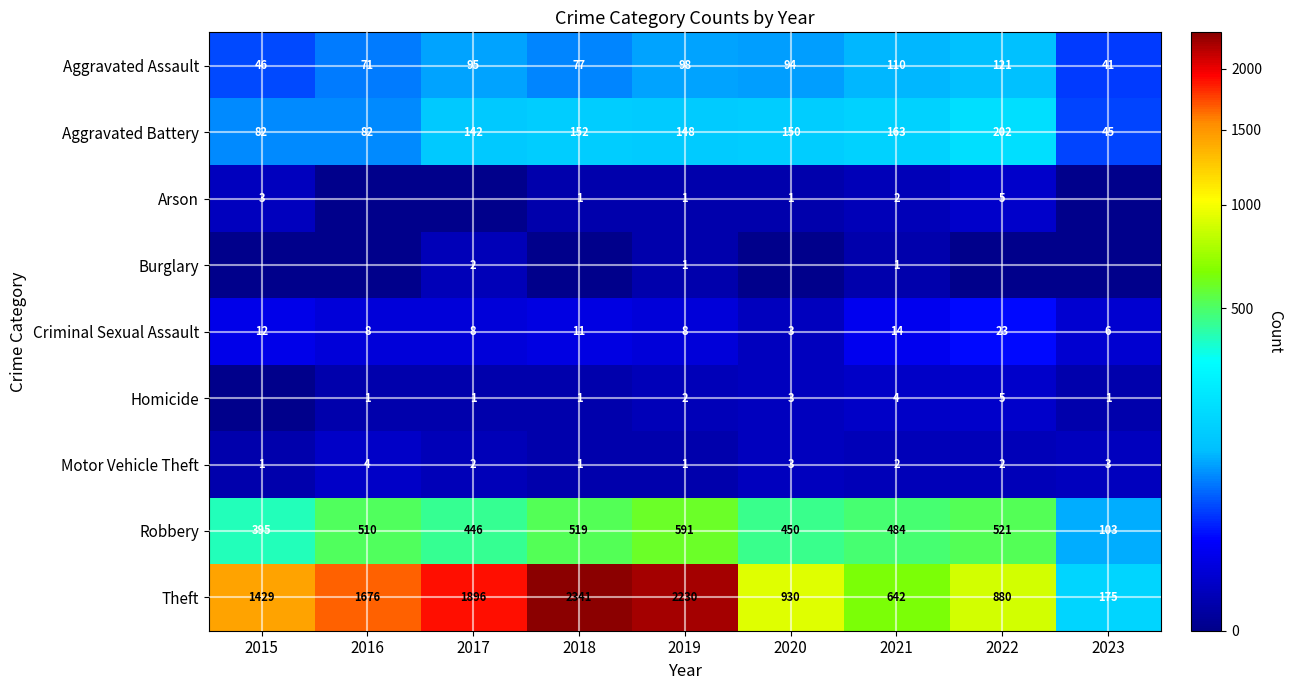

Which has a higher value, 2023 or 2015?

2015